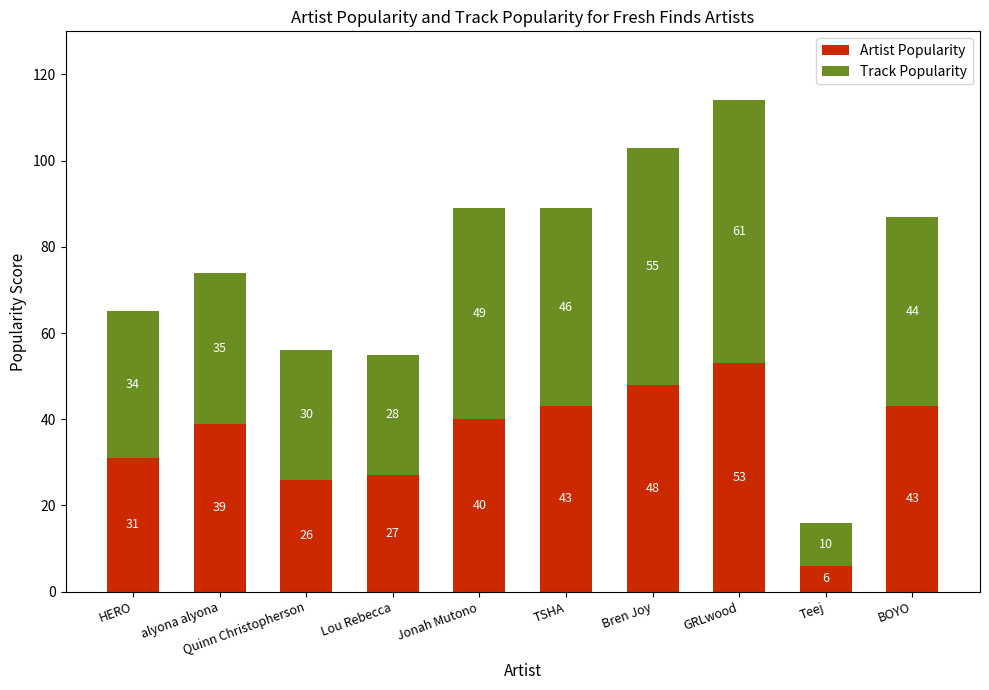

What is the total value across all series at Teej?

16